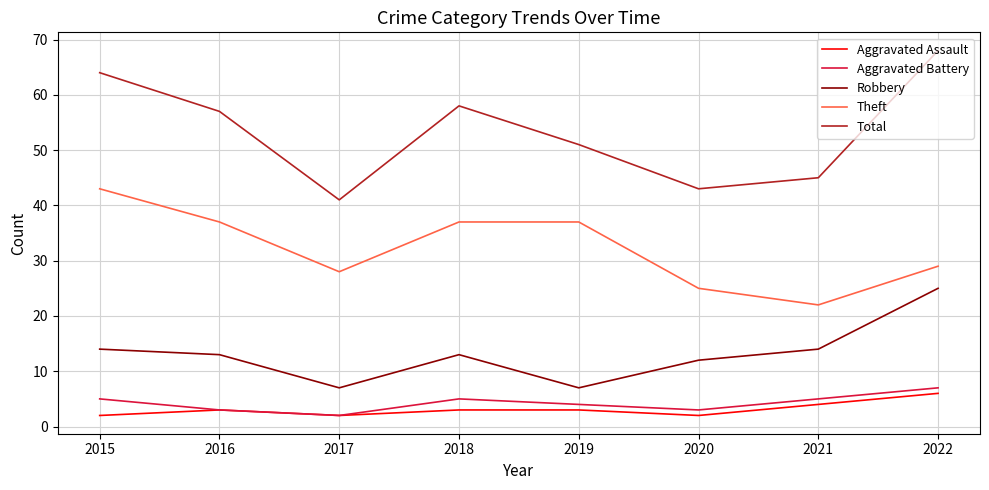

Where is the first local minimum for Theft?

2017